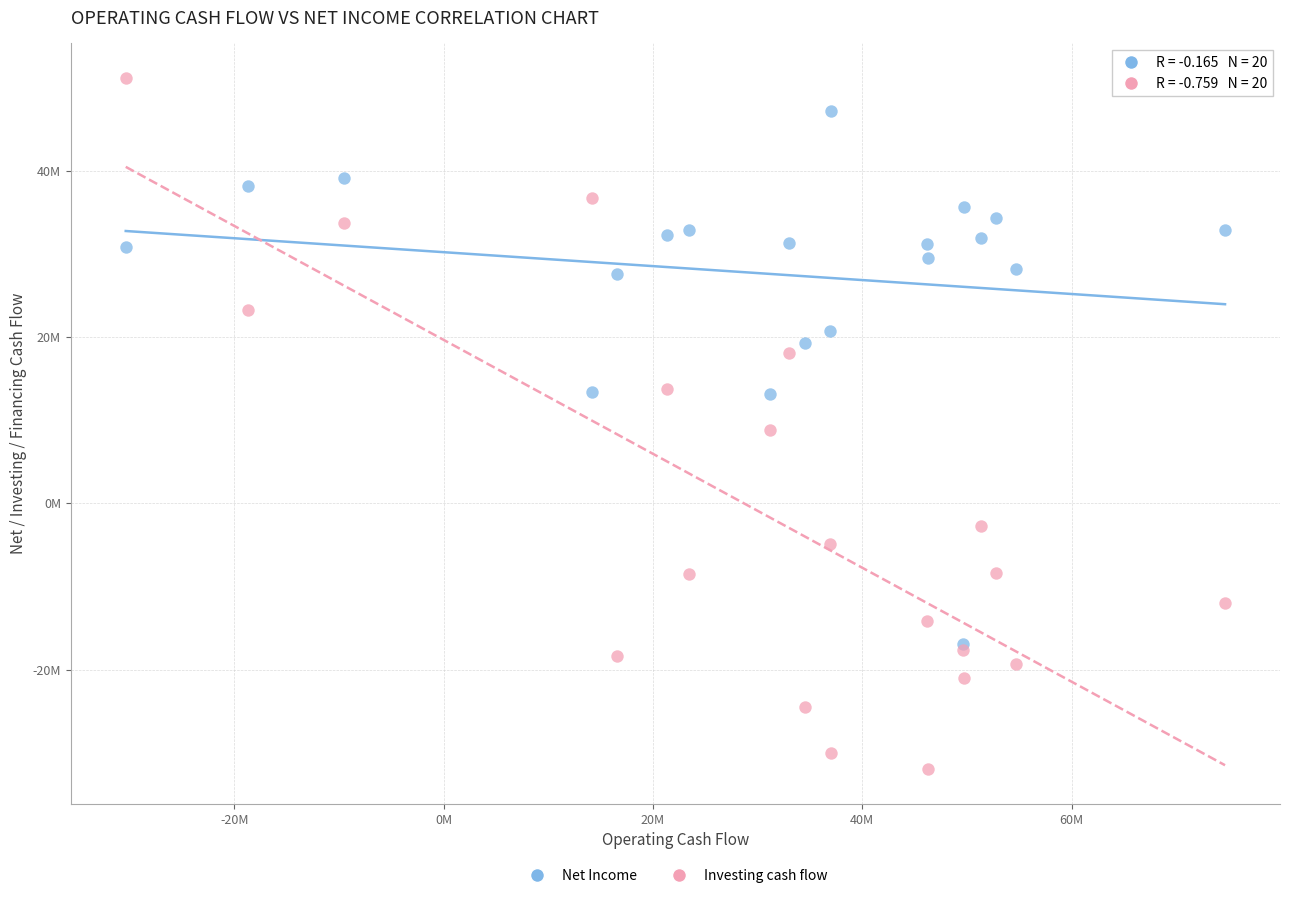

What are all the series names shown in the legend?

Net Income, Investing cash flow